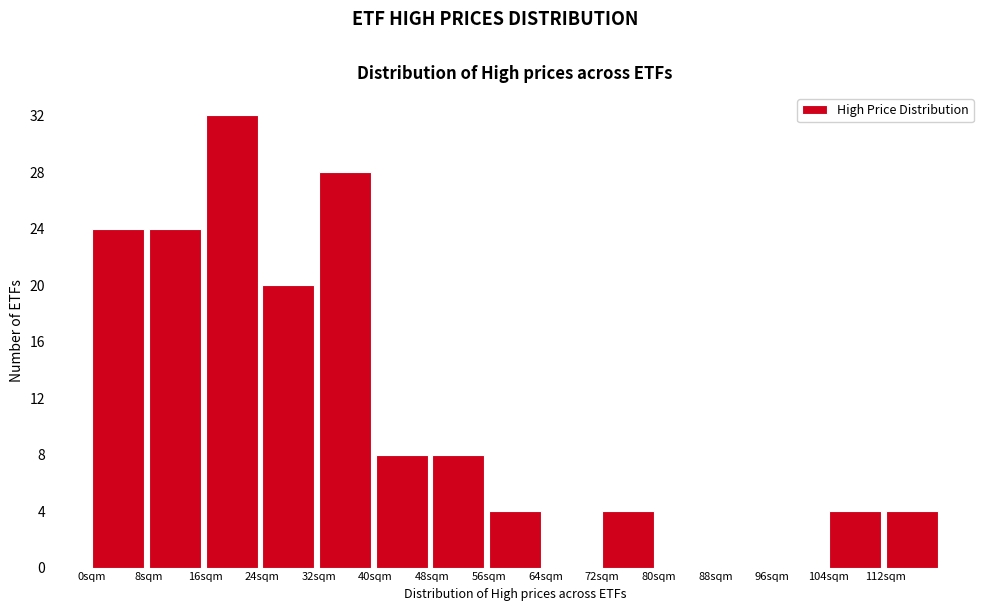

Which range on the x-axis has the tallest bar?

16 to 24